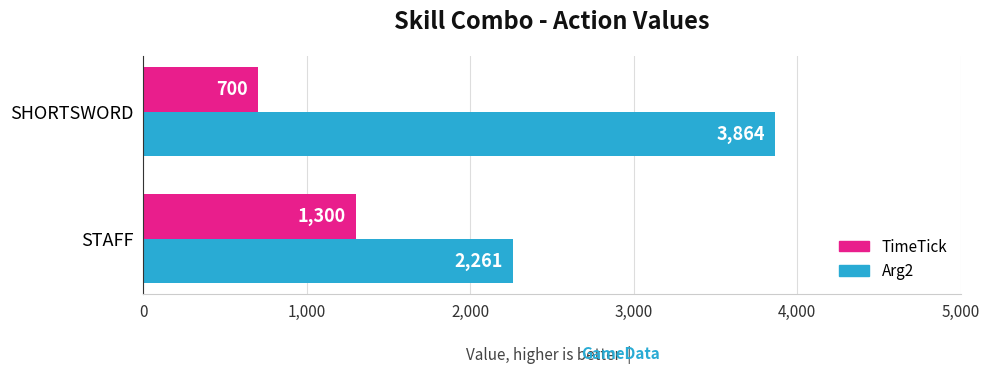

List the labels in order of TimeTick value, largest first.

STAFF, SHORTSWORD